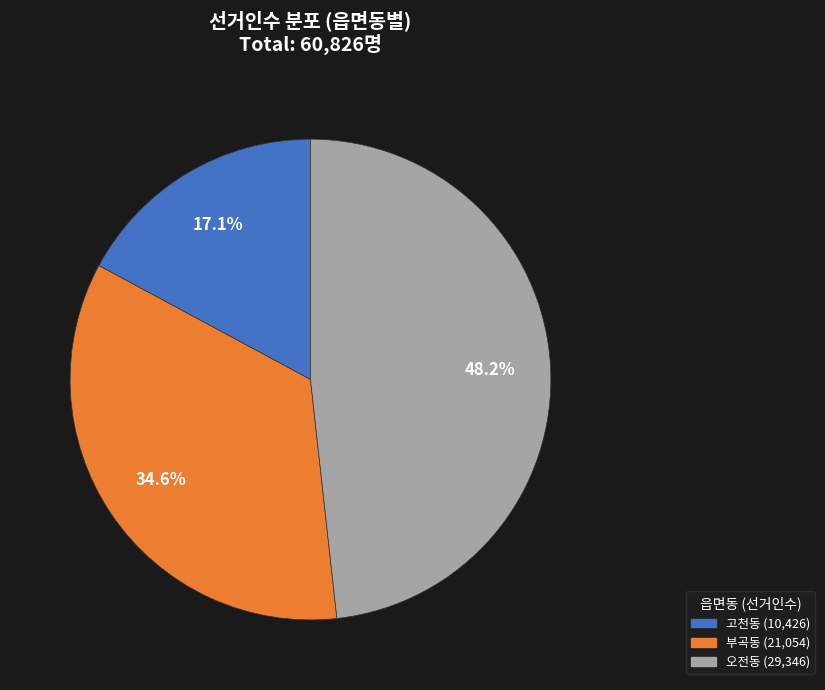

To the nearest percent, what portion does 고천동 represent?

17%